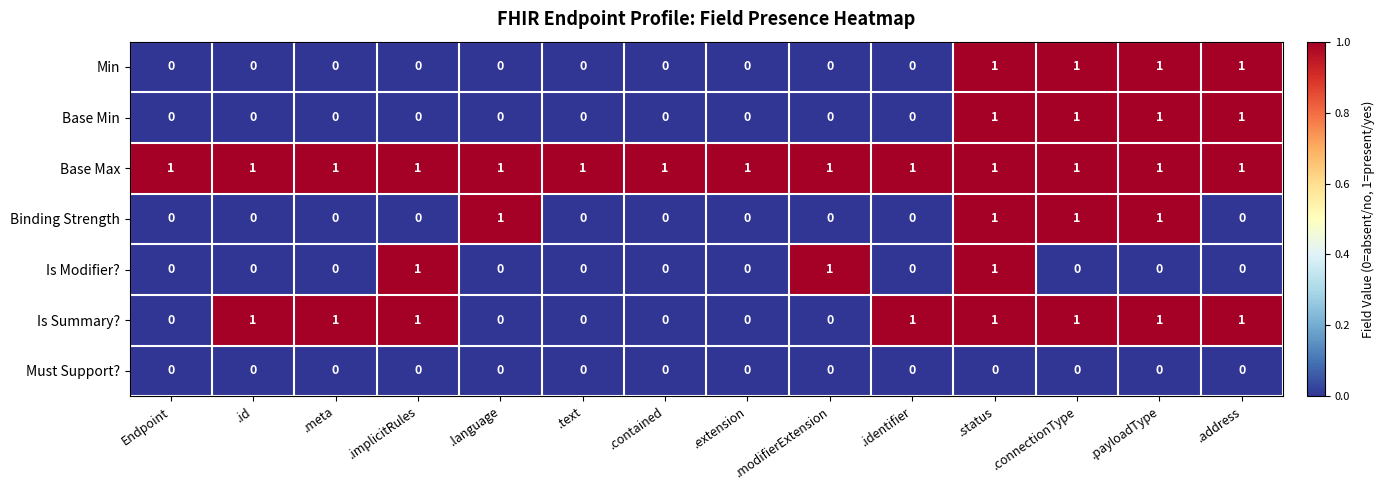

At which category is the sum across all series the highest?

.status